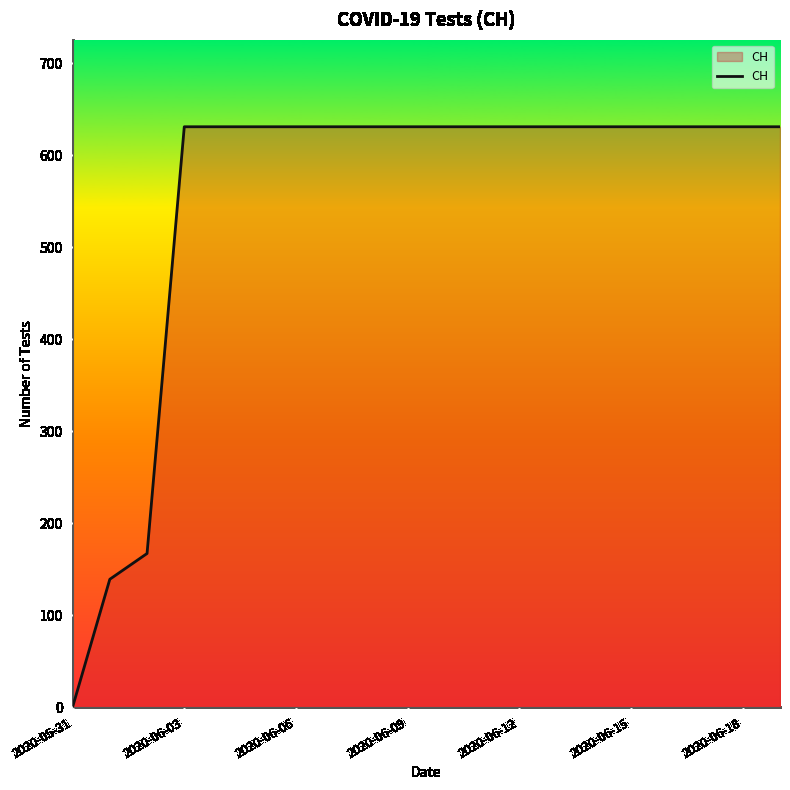

How many lines are shown in the chart?

1